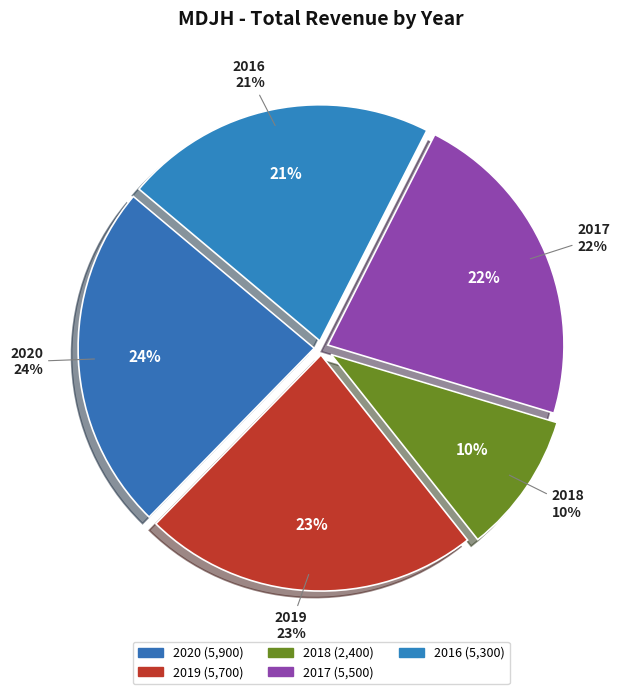

What portion of the pie excludes 2017?

77.8%